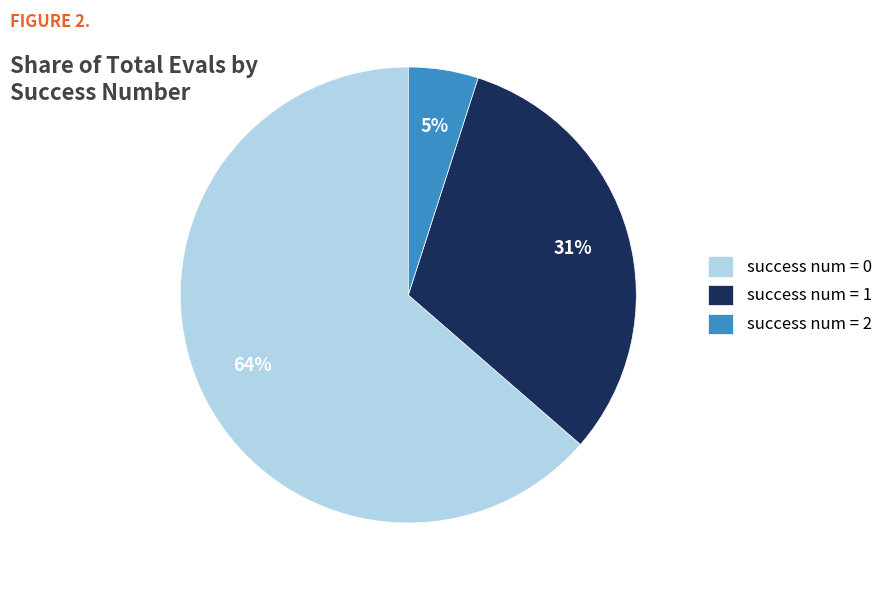

Rank the categories by value from lowest to highest.

success num = 2, success num = 1, success num = 0